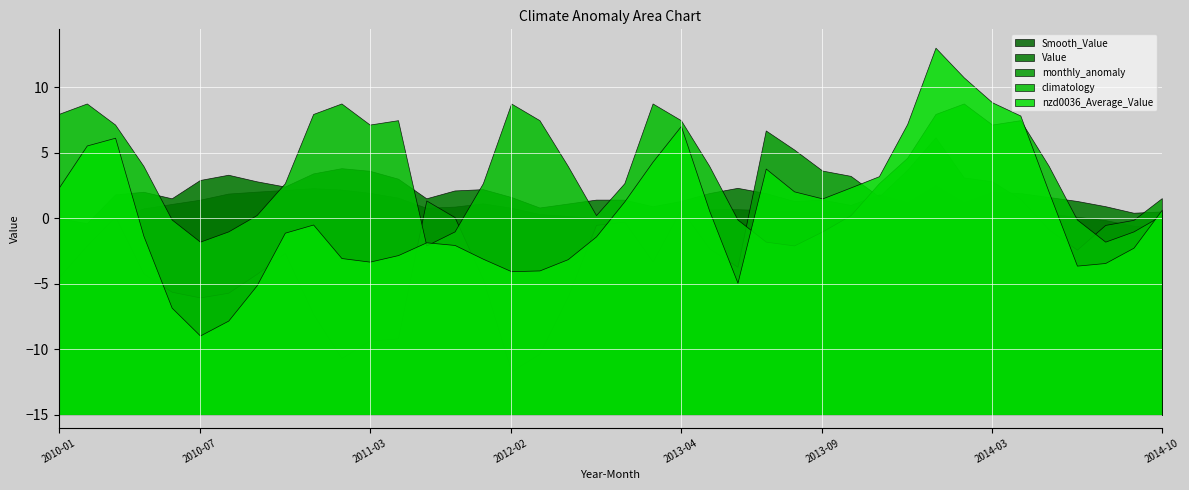

The value of Value at 2012-11 is 0.5. True or false?

False